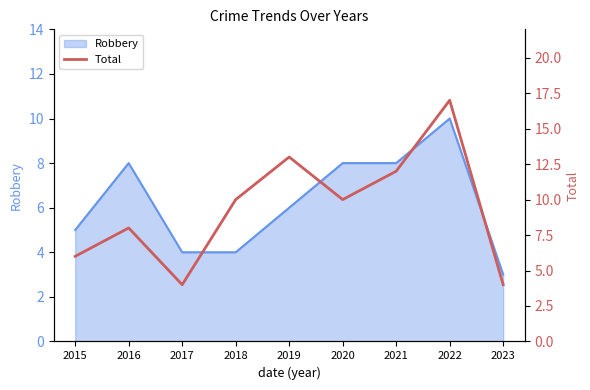

What is the difference between the maximum and second lowest values?

13